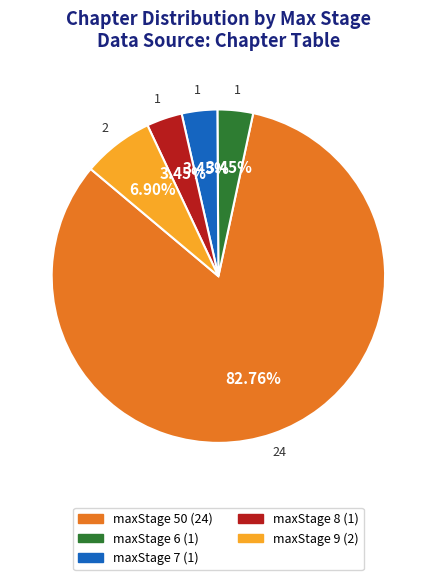

True or false: maxStage 6 accounts for 3% of the total.

True